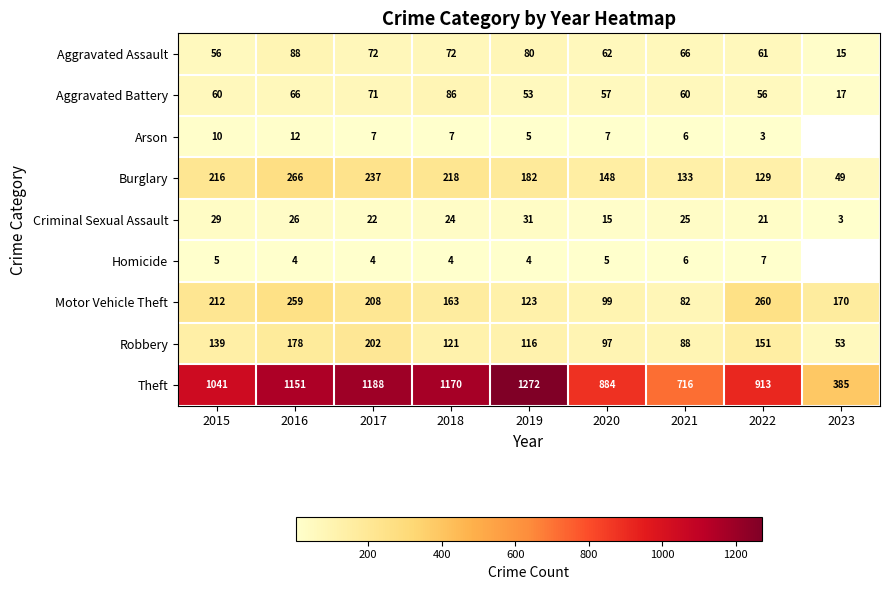

Rank the categories by Theft value from lowest to highest.

2023, 2021, 2020, 2022, 2015, 2016, 2018, 2017, 2019